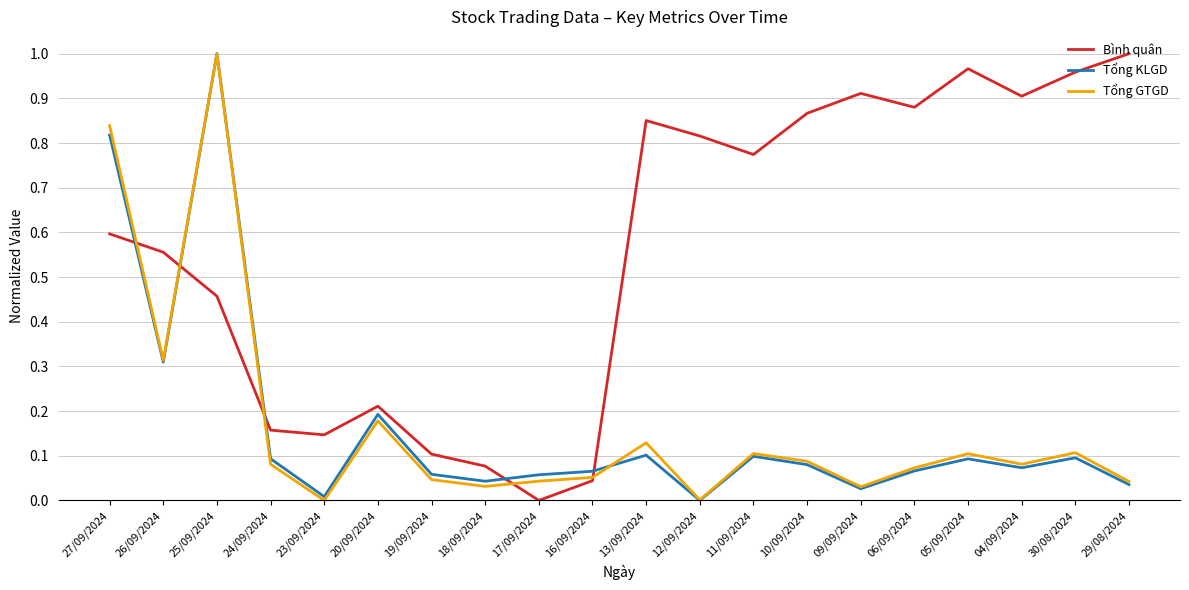

In Tổng GTGD, how many points are lower than both neighbors (excluding endpoints)?

6